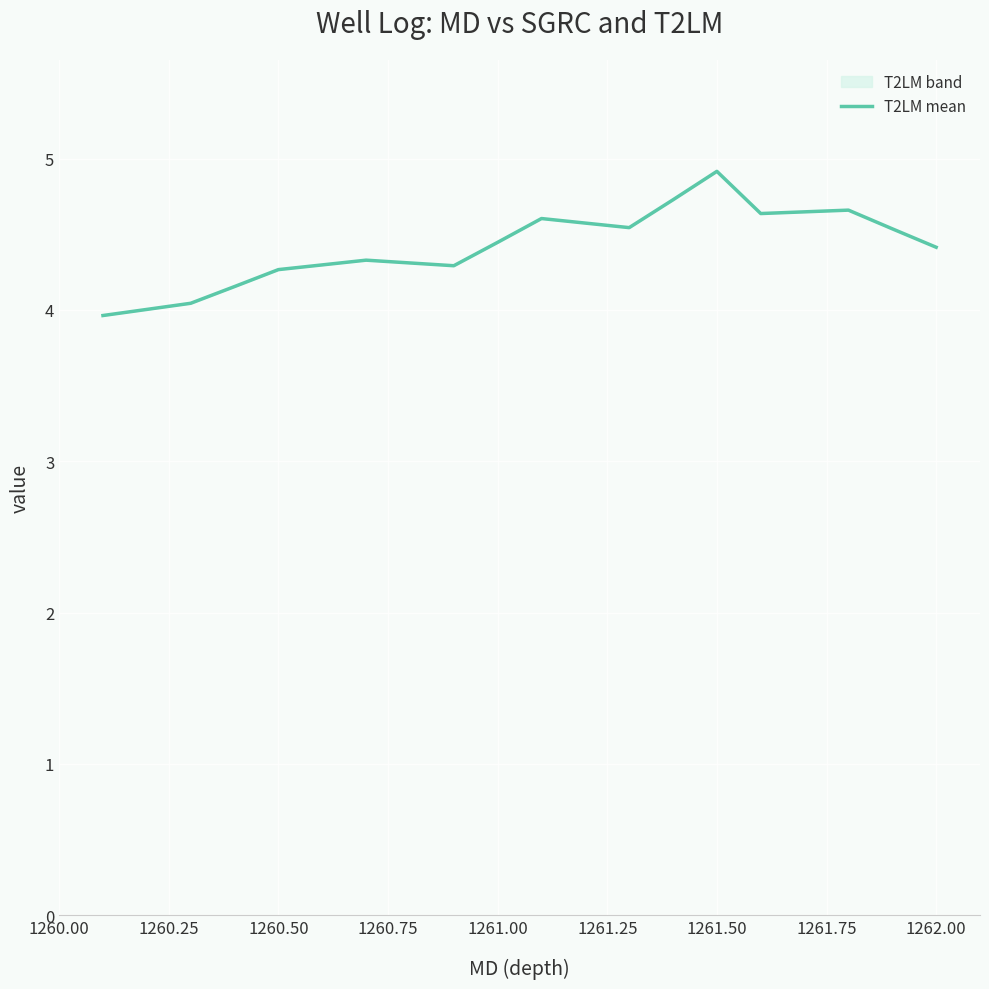

What is the smallest value displayed?

4.0